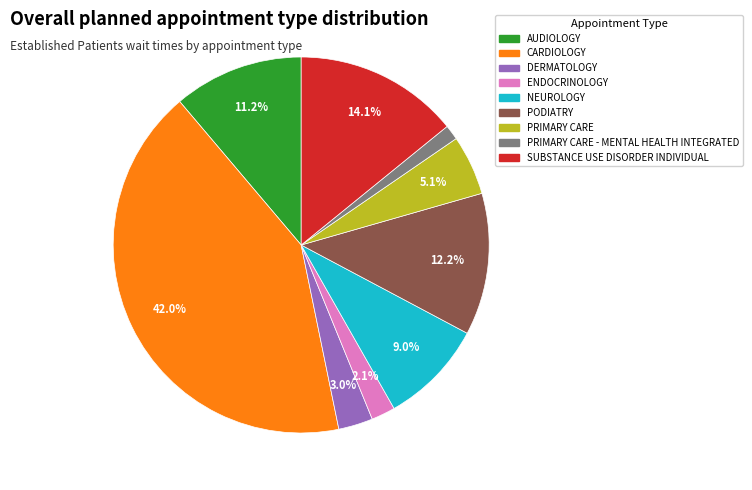

Is there a majority slice in this chart?

No